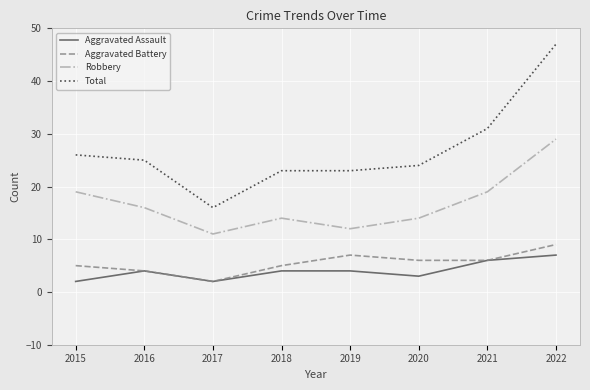

How many Robbery values are between 14 and 19?

5